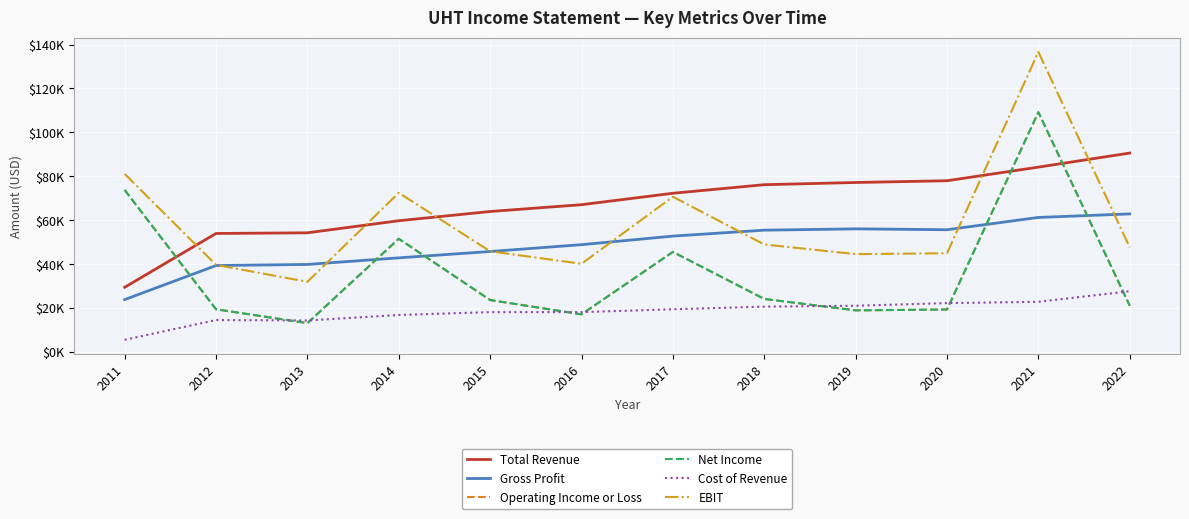

At which label does Cost of Revenue reach its peak?

2022